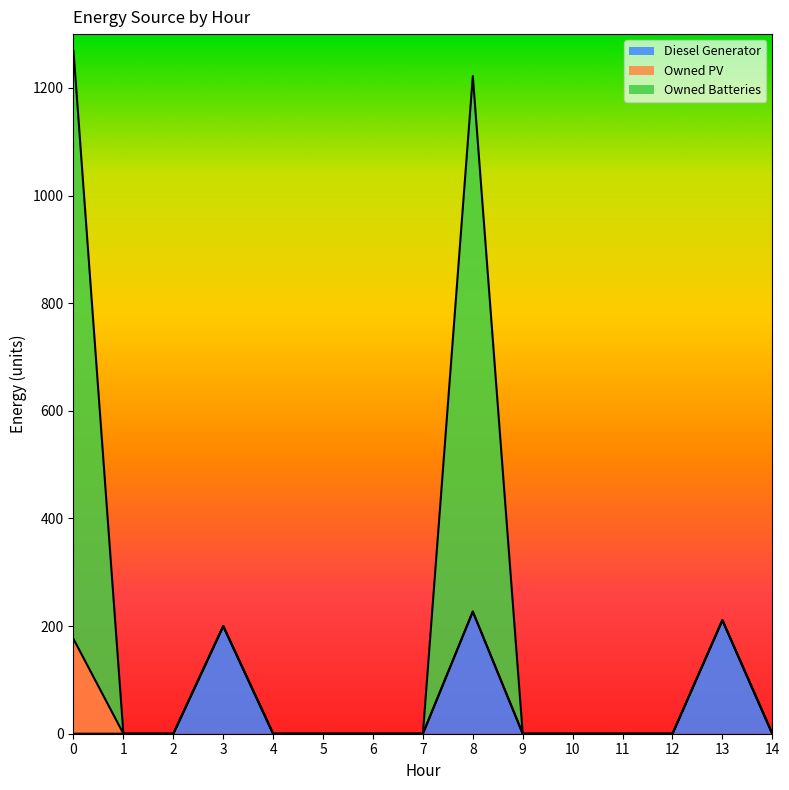

What is the maximum value for Diesel Generator?

227